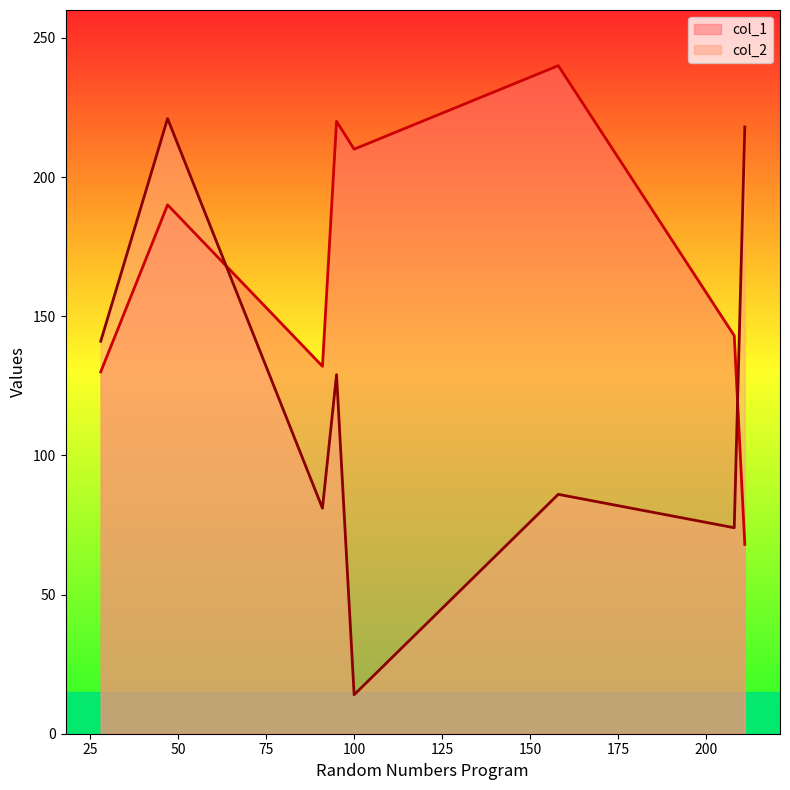

What is the lowest value of the col_2 series?

14